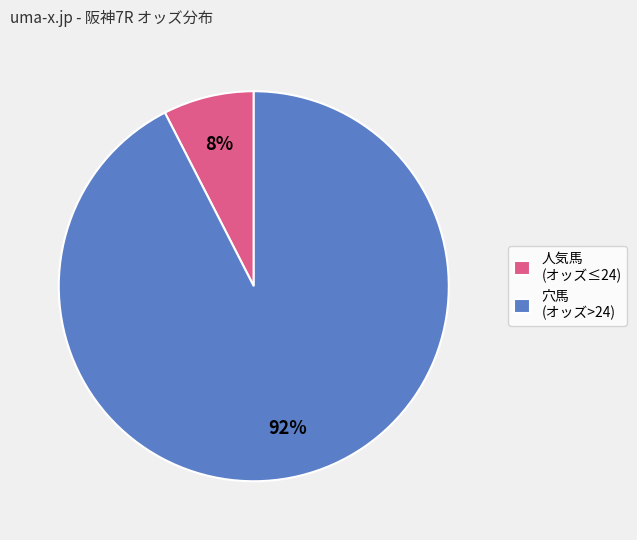

Which has a higher value, 穴馬 (オッズ>24) or 人気馬 (オッズ≤24)?

穴馬 (オッズ>24)